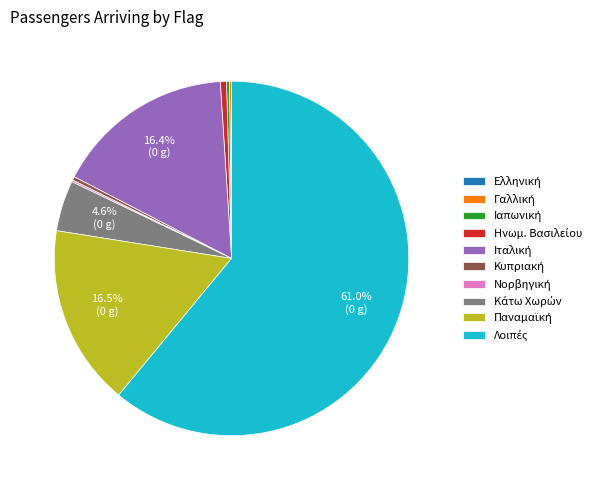

Does any single category account for the majority?

Yes